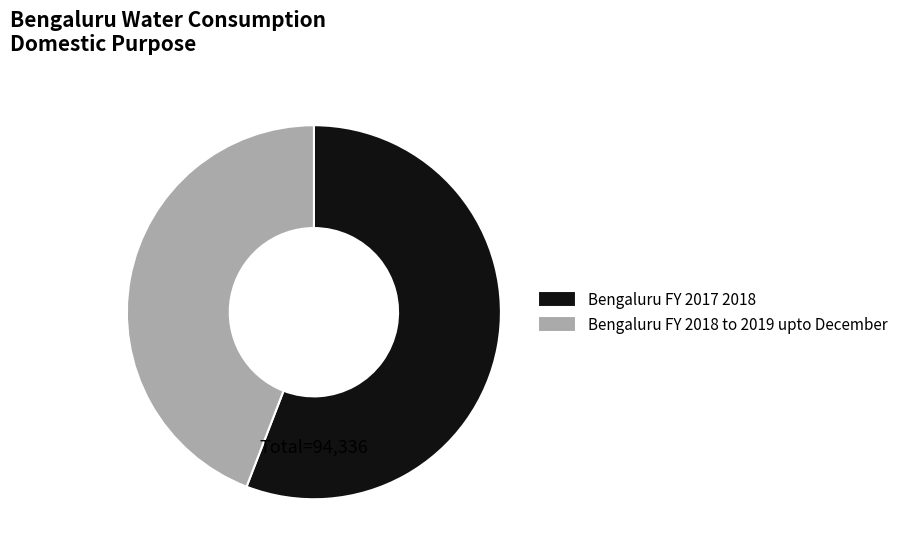

Which category has the smallest portion of the pie?

Bengaluru FY 2018 to 2019 upto December